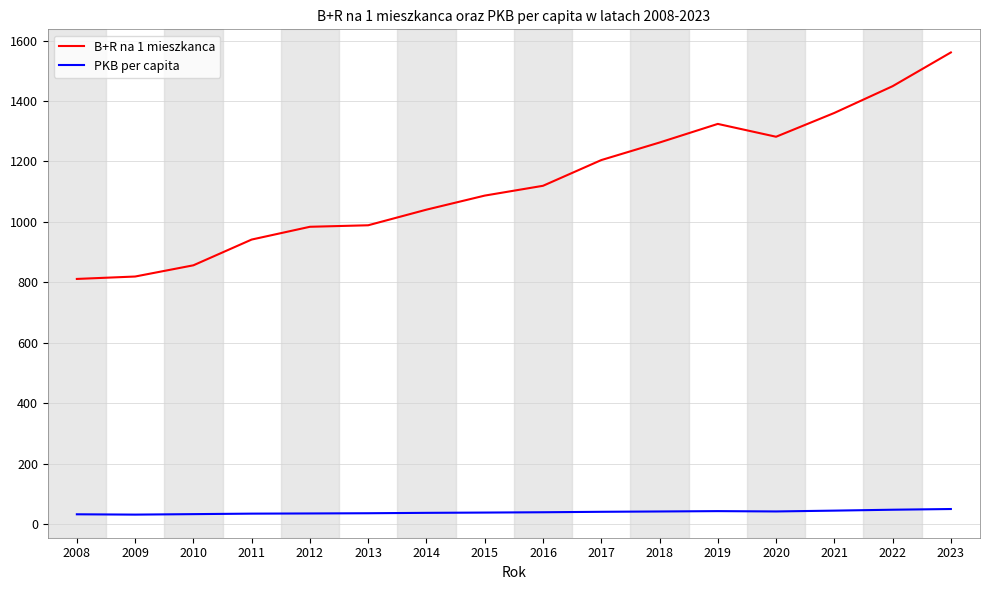

What is the difference between the highest and lowest values at 2017?

1164.1